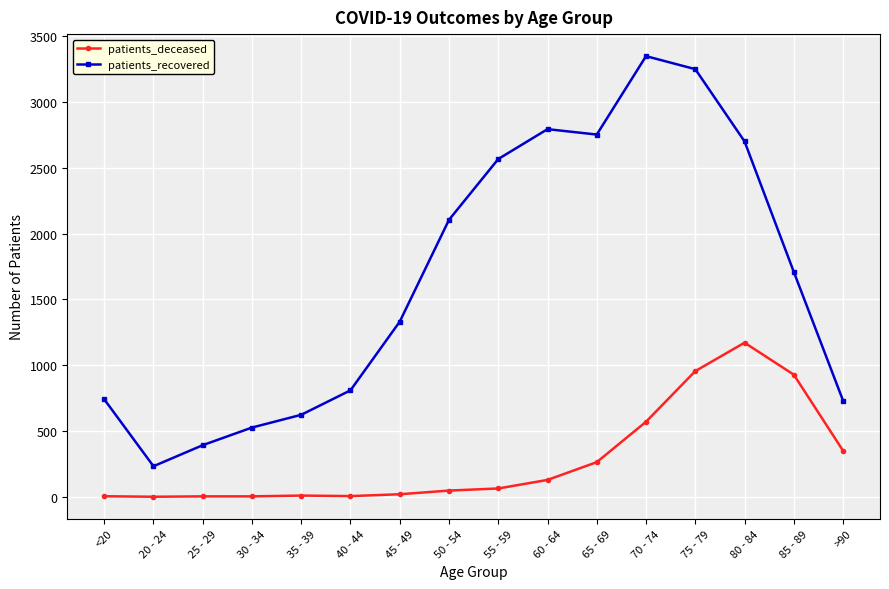

At which category is the sum across all series the highest?

75 - 79